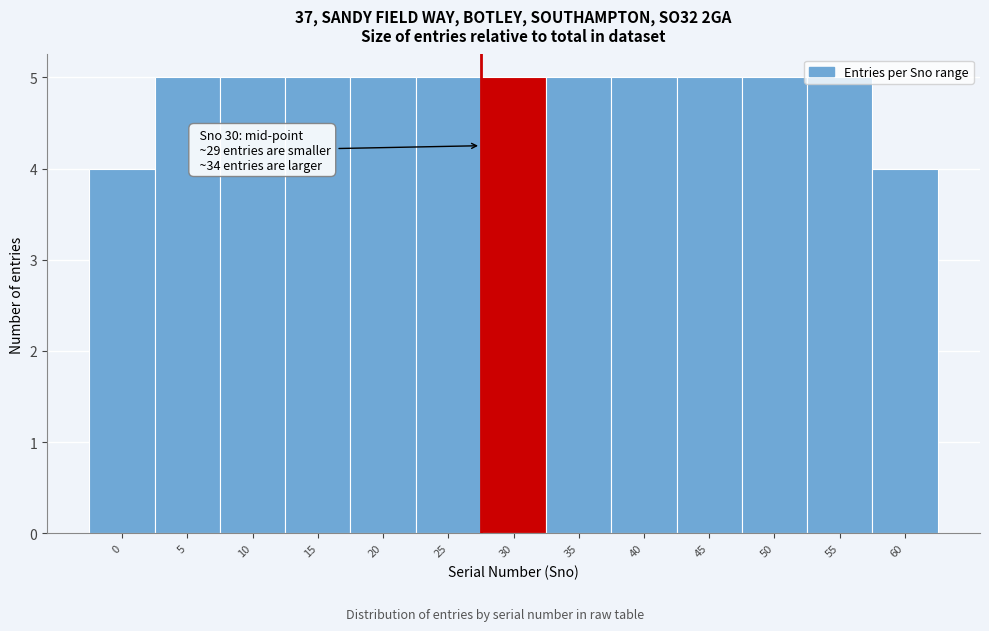

True or false: the data shows 5 at 10.

True